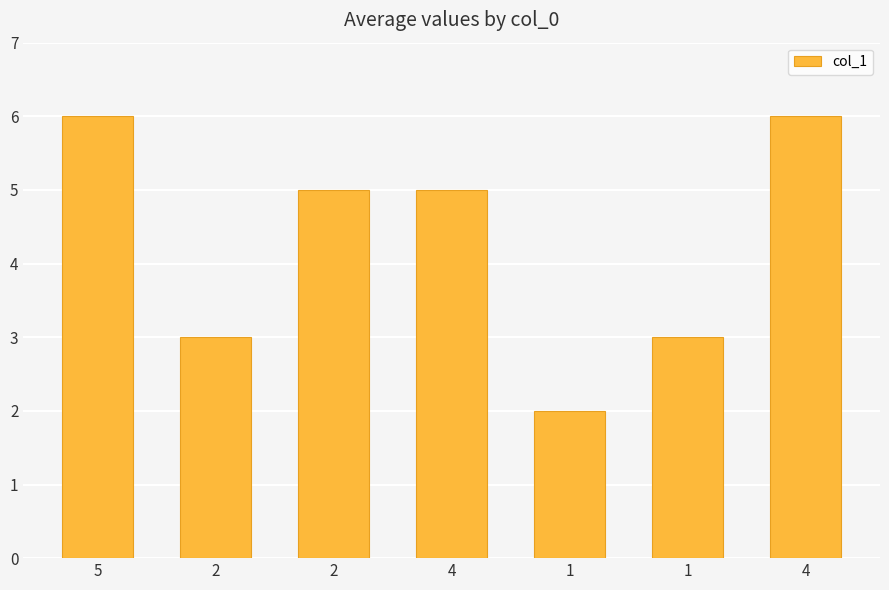

Which has a higher value, 1 or 1?

1